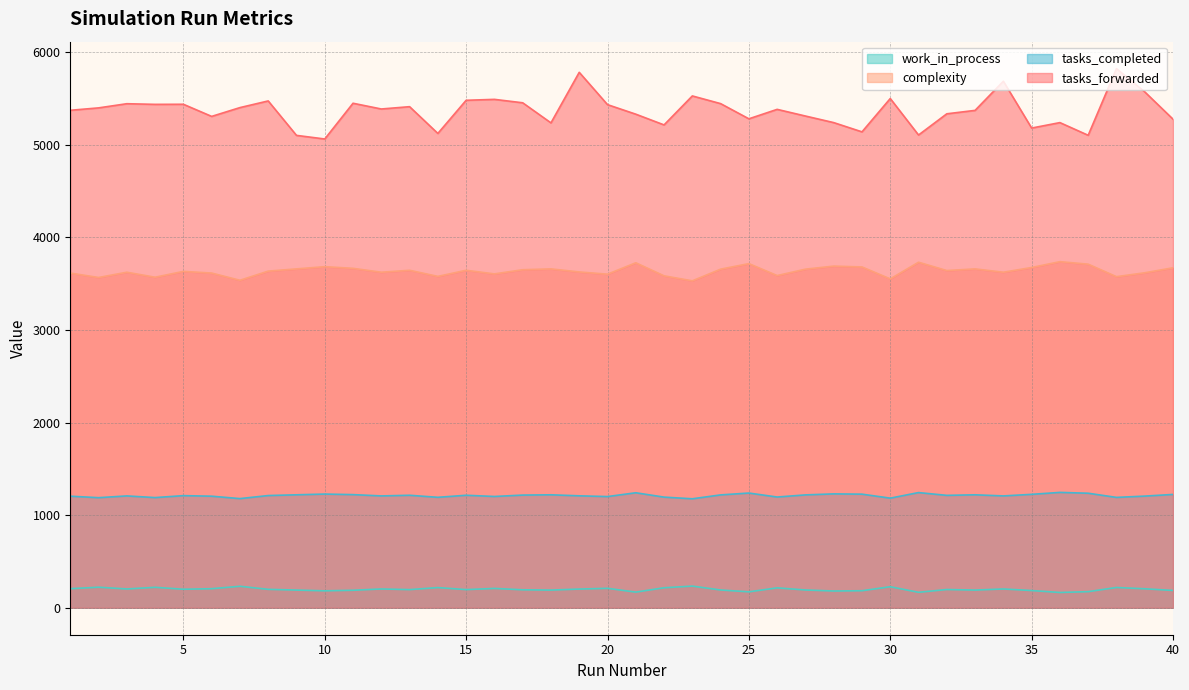

What is the difference between the maximum and minimum values in the tasks_forwarded series?

760